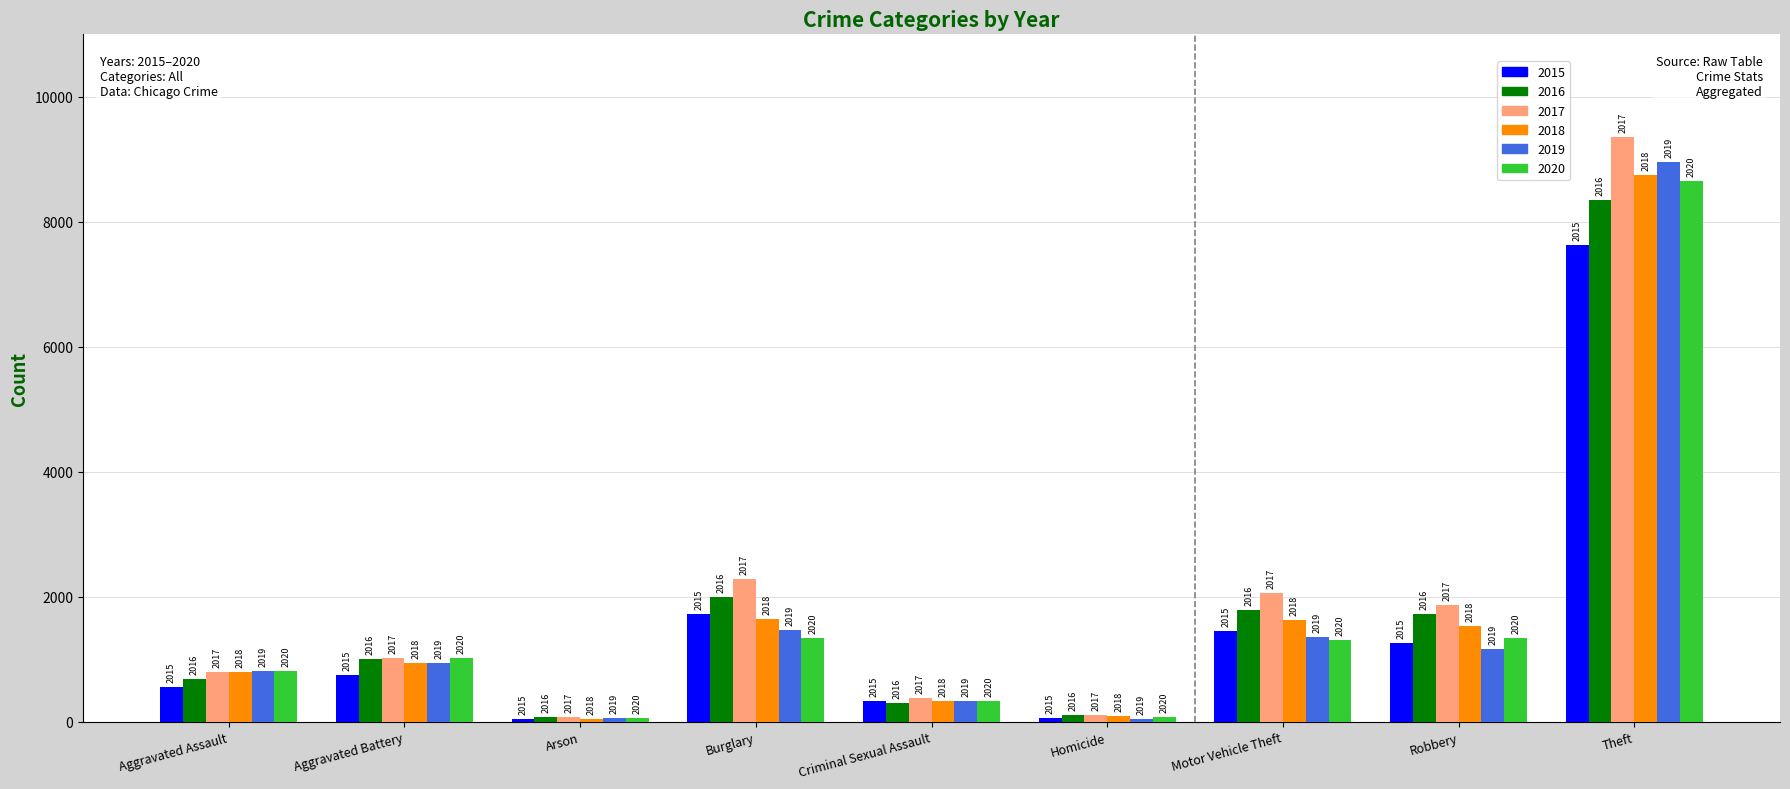

Rank the categories by 2016 value from lowest to highest.

Arson, Homicide, Criminal Sexual Assault, Aggravated Assault, Aggravated Battery, Robbery, Motor Vehicle Theft, Burglary, Theft